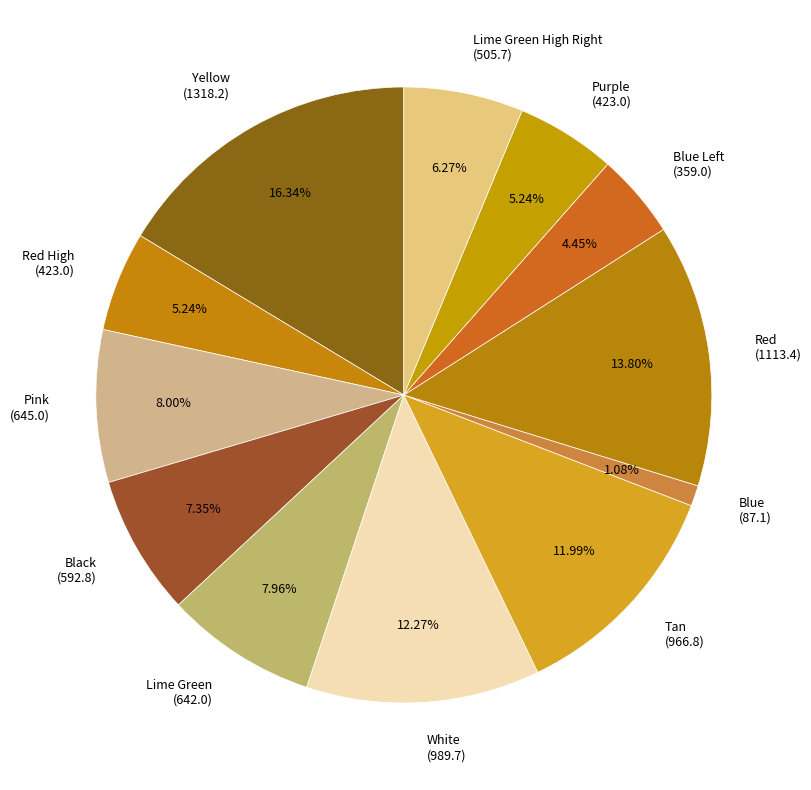

Count the number of slices in the pie.

12